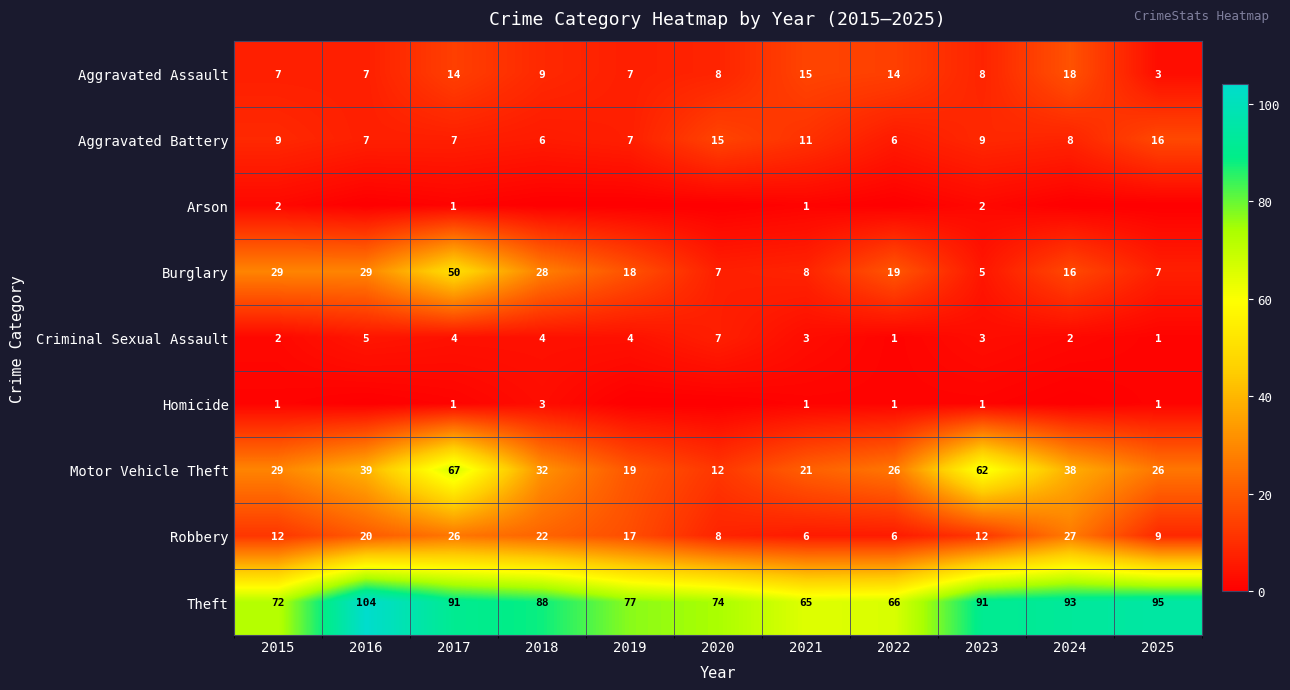

At which label does Aggravated Assault reach its minimum?

2025